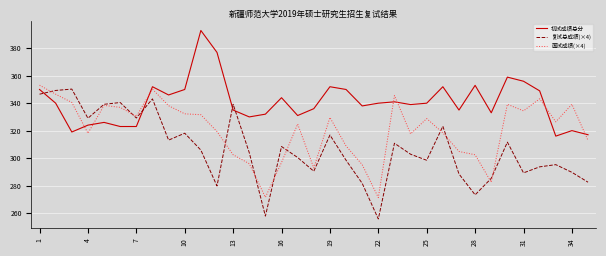

What is the difference between the maximum and minimum values in the 初试成绩总分 series?

77.0